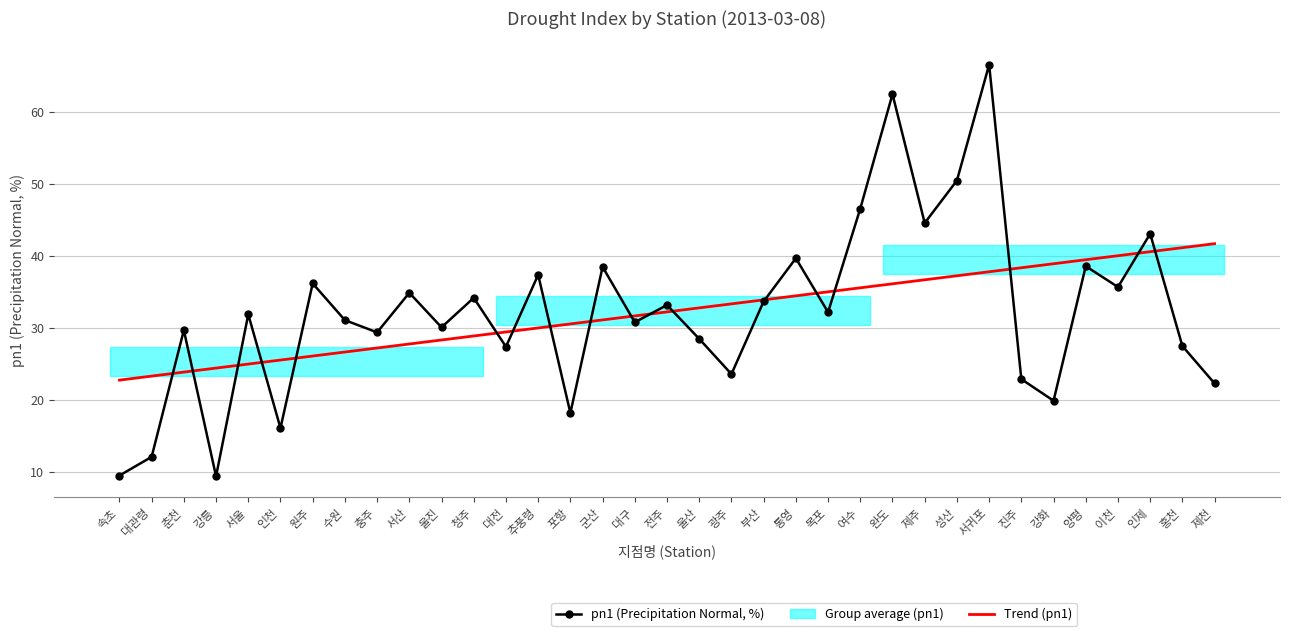

At which label is pn1 (Precipitation Normal, %) closest to 38?

군산